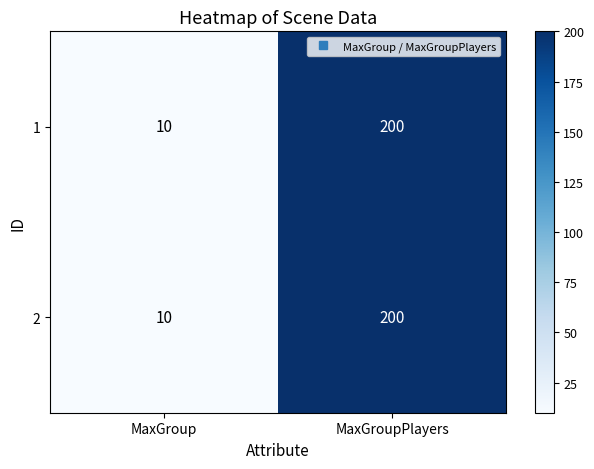

Reading left to right, list all the values displayed in this chart.

1: 10	200
2: 10	200